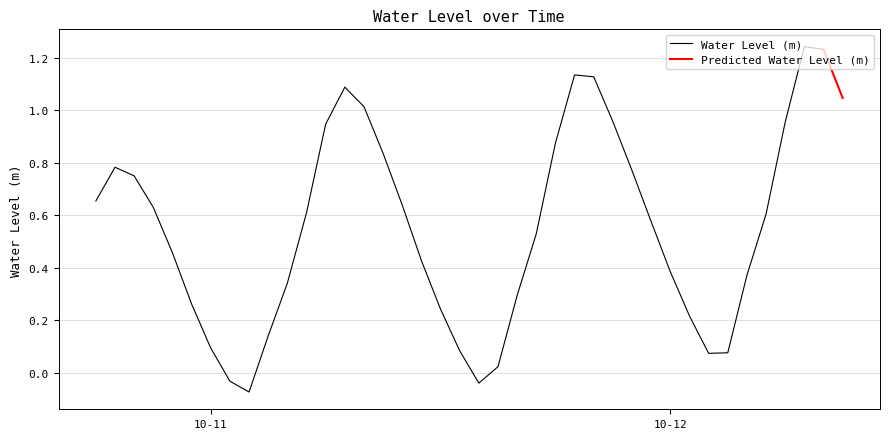

Reading right to left, transcribe all the data shown in this chart.

1.0	1.2	1.2	1.0	0.6	0.4	0.1	0.1	0.2	0.4	0.6	0.8	1.0	1.1	1.1	0.9	0.5	0.3	0.0	-0.0	0.1	0.2	0.4	0.6	0.8	1.0	1.1	0.9	0.6	0.3	0.1	-0.1	-0.0	0.1	0.3	0.5	0.6	0.8	0.8	0.7